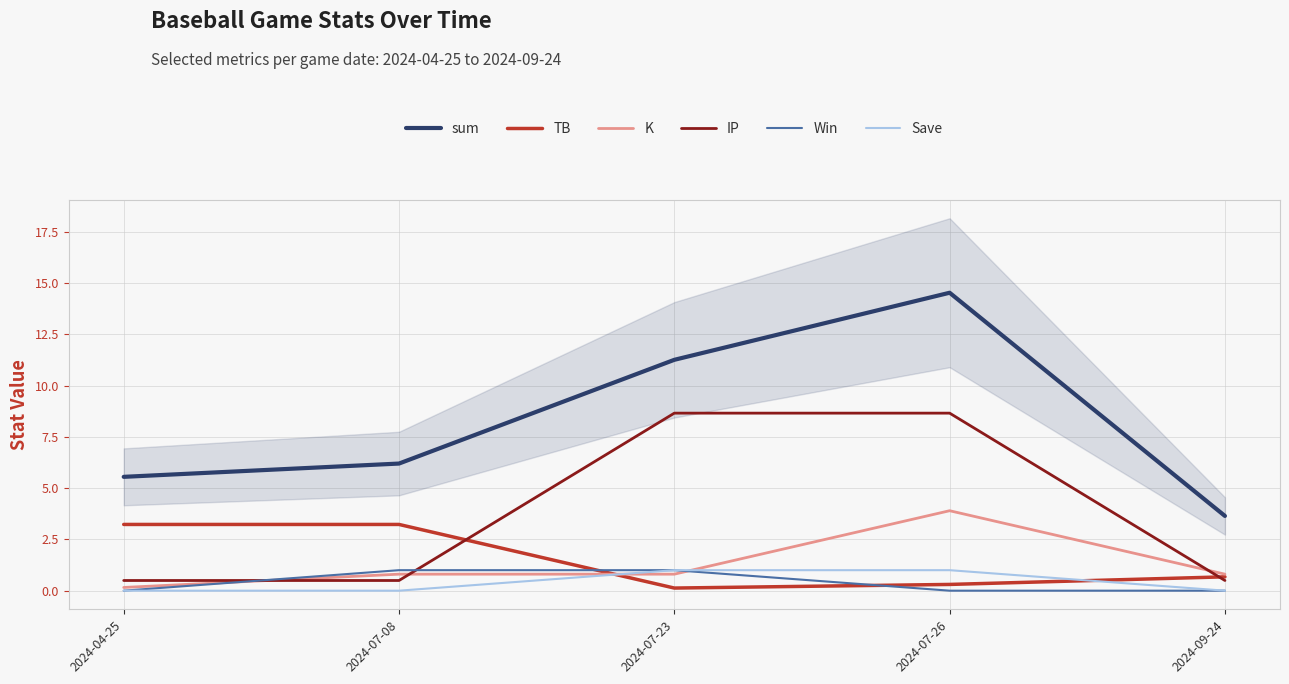

Which category has the highest value in the Win series?

2024-07-08